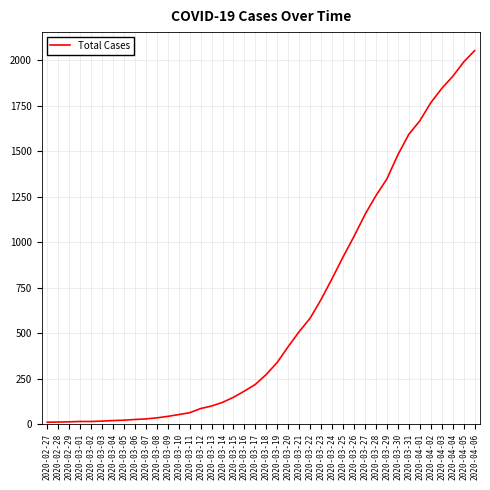

What is the difference between the maximum and minimum values?

2042